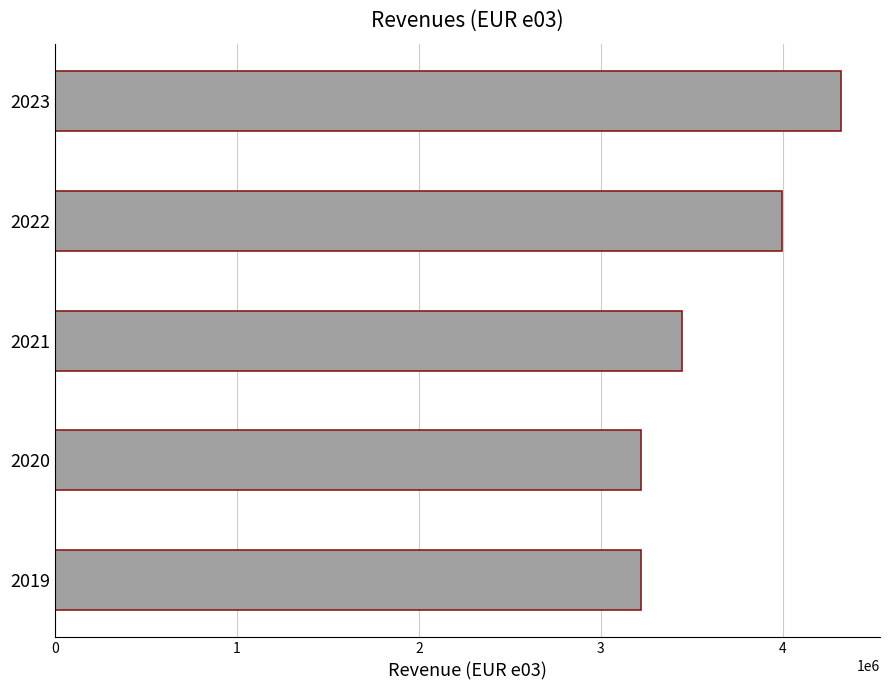

What is the difference between the maximum and minimum values?

1096046